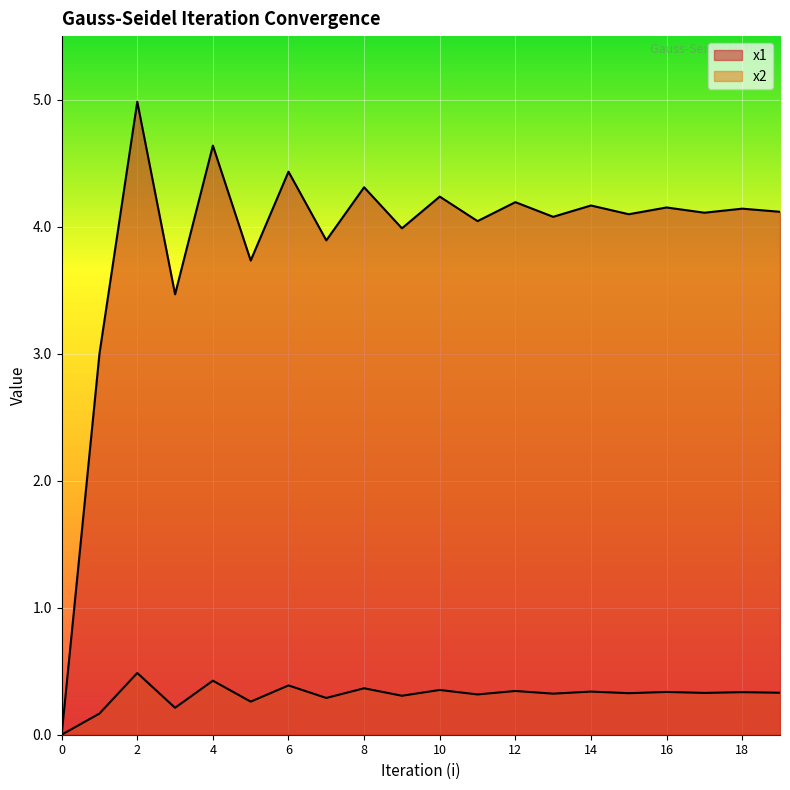

Rank the series by their average value, from lowest to highest.

x2, x1